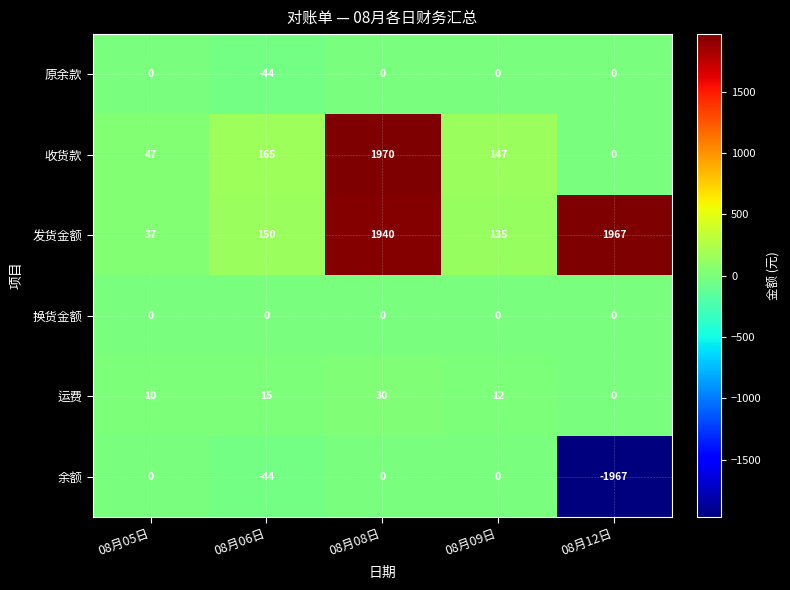

What is the minimum value for 原余款?

-44